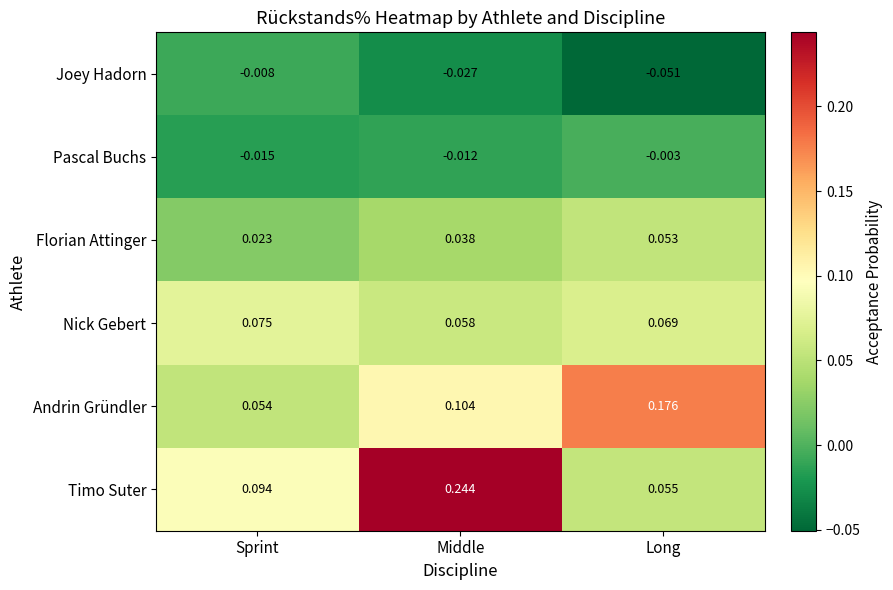

Which category has the lowest value in the Nick Gebert series?

Middle